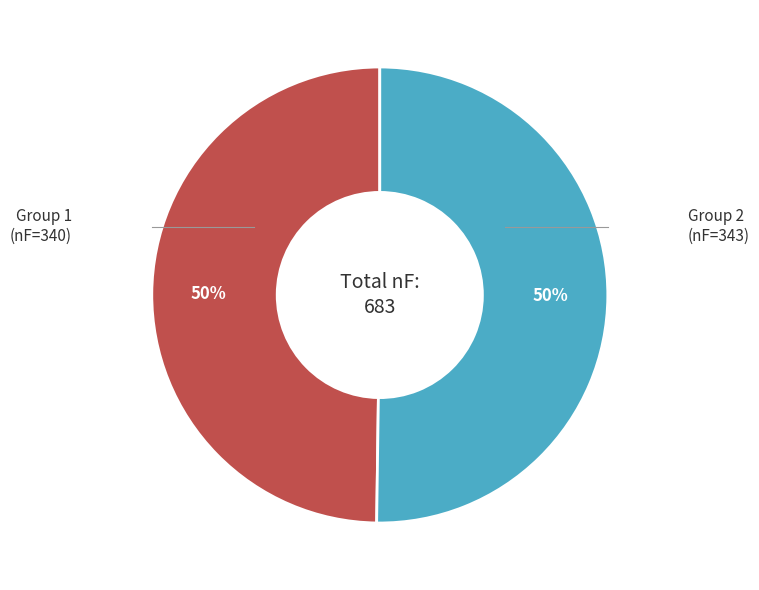

How many segments does this pie chart have?

2